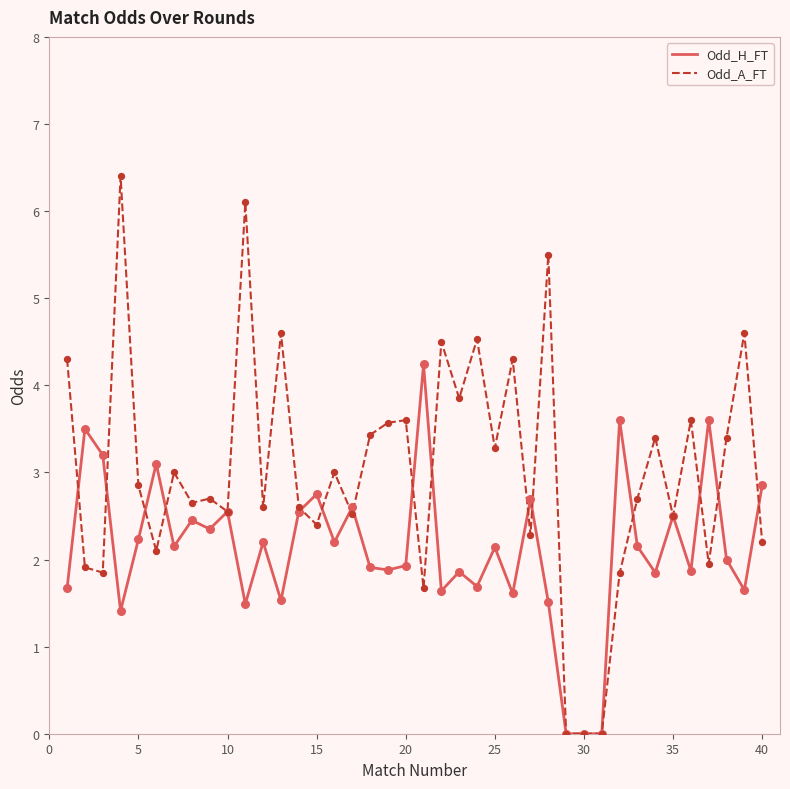

Which series has the widest spread of values?

Odd_A_FT